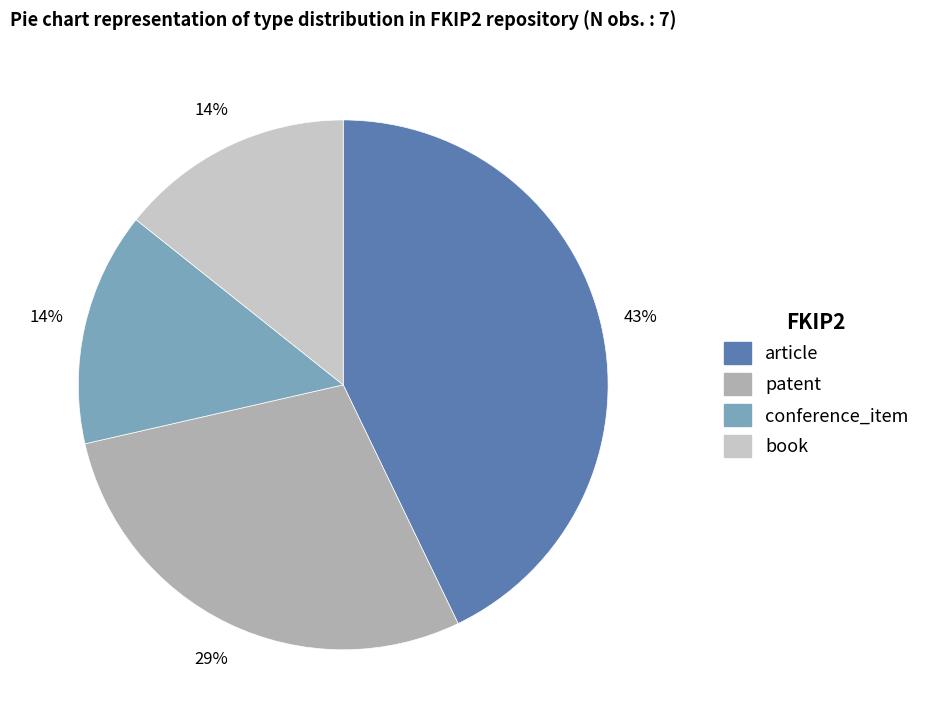

To the nearest percent, what is the difference between the largest and smallest slice percentages?

29%